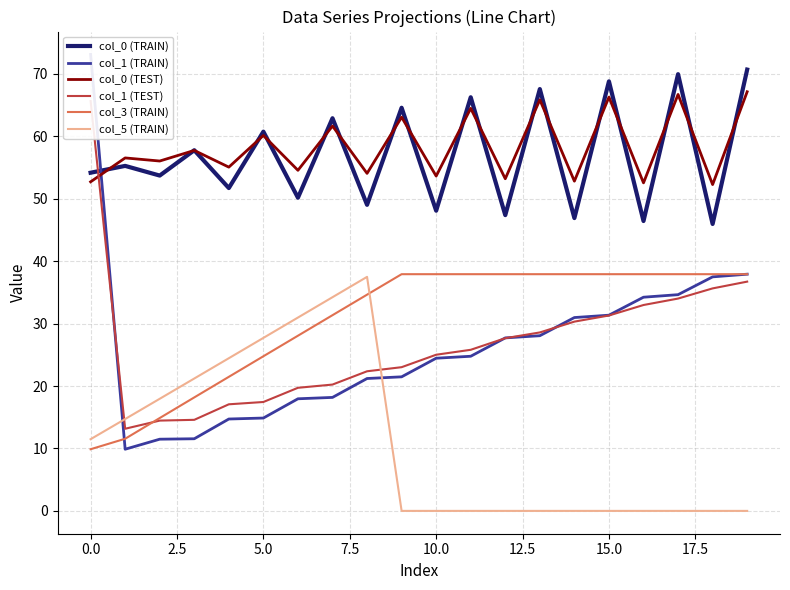

How many values in the col_0 (TRAIN) series are below 55?

10